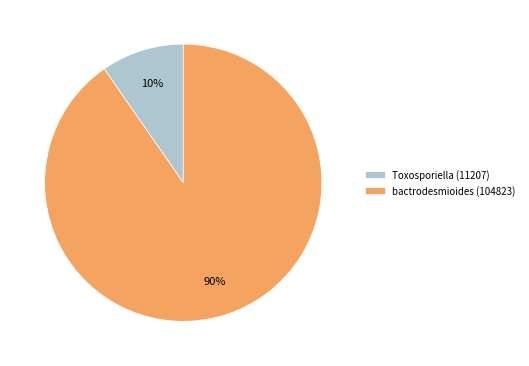

To the nearest percent, what is the combined percentage of bactrodesmioides (104823) and Toxosporiella (11207)?

100%